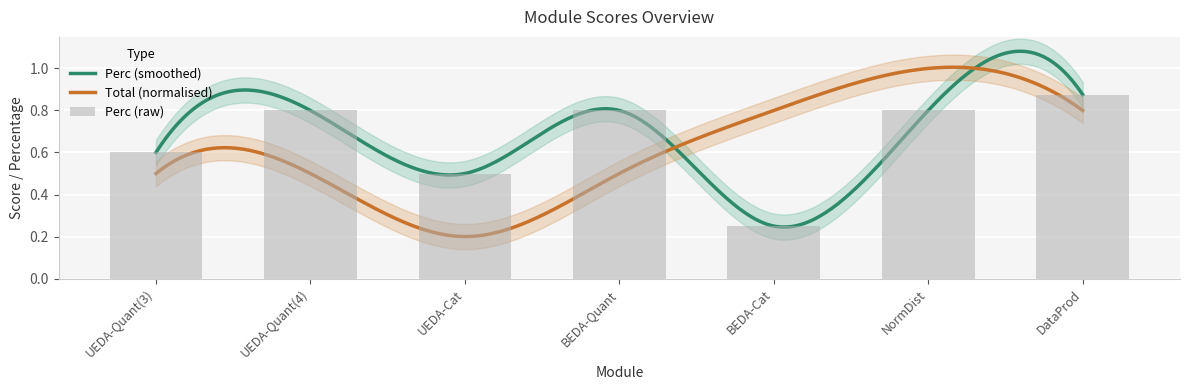

At which category does the chart reach its minimum across all series?

BEDA-Cat